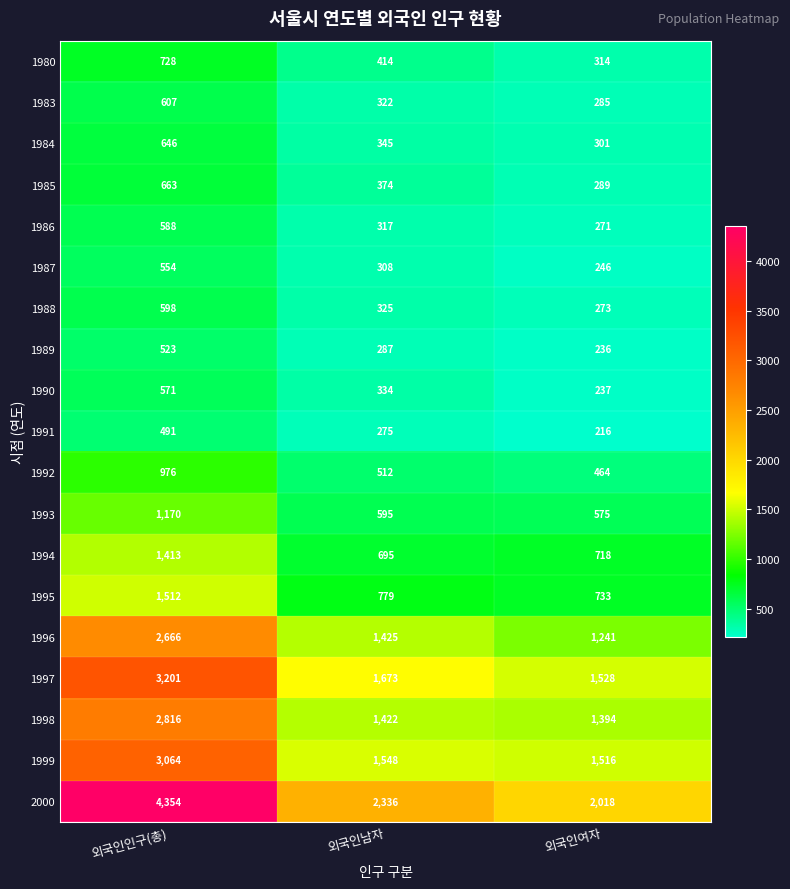

True or false: 1994 has a value of 1163 at 외국인여자.

False